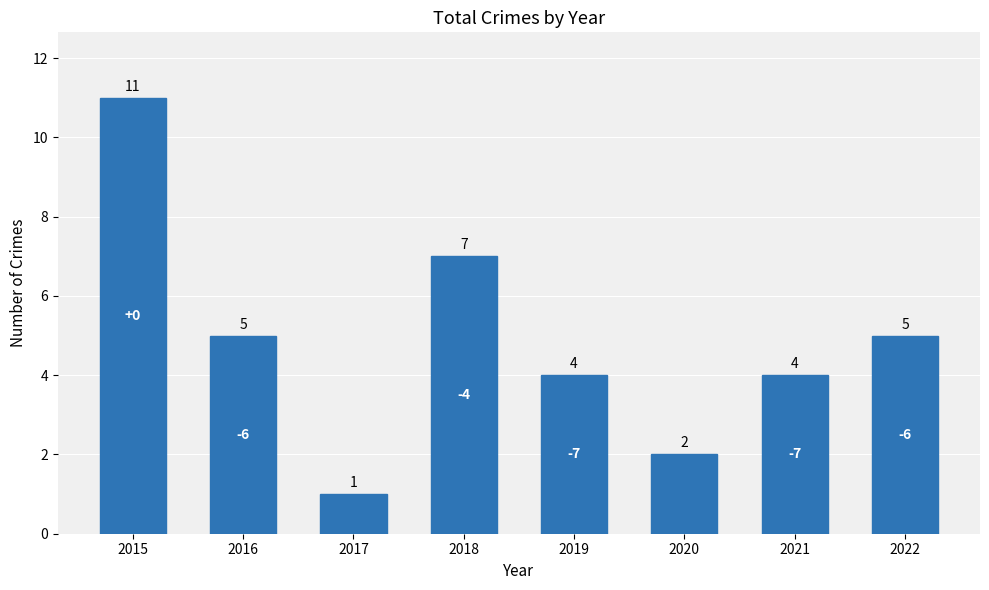

The value at 2015 is 11. True or false?

True